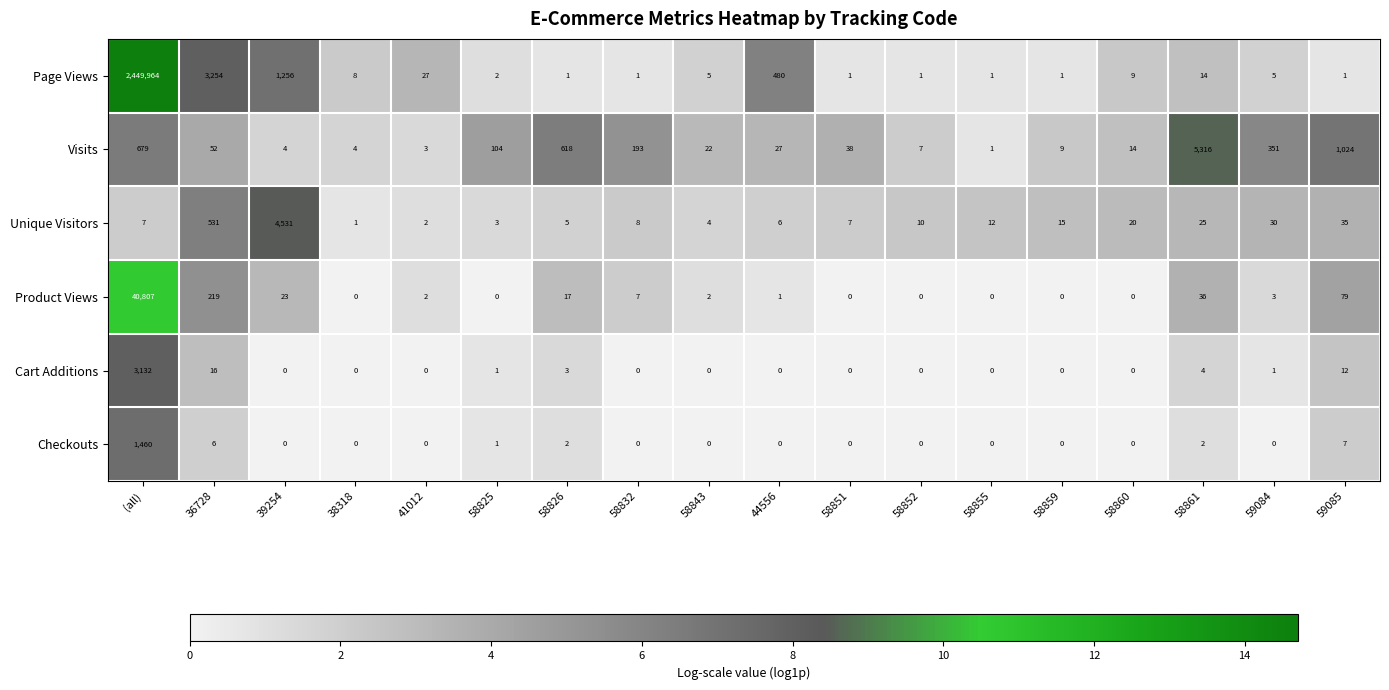

Rank the series by their maximum value, from lowest to highest.

Checkouts, Cart Additions, Unique Visitors, Visits, Product Views, Page Views